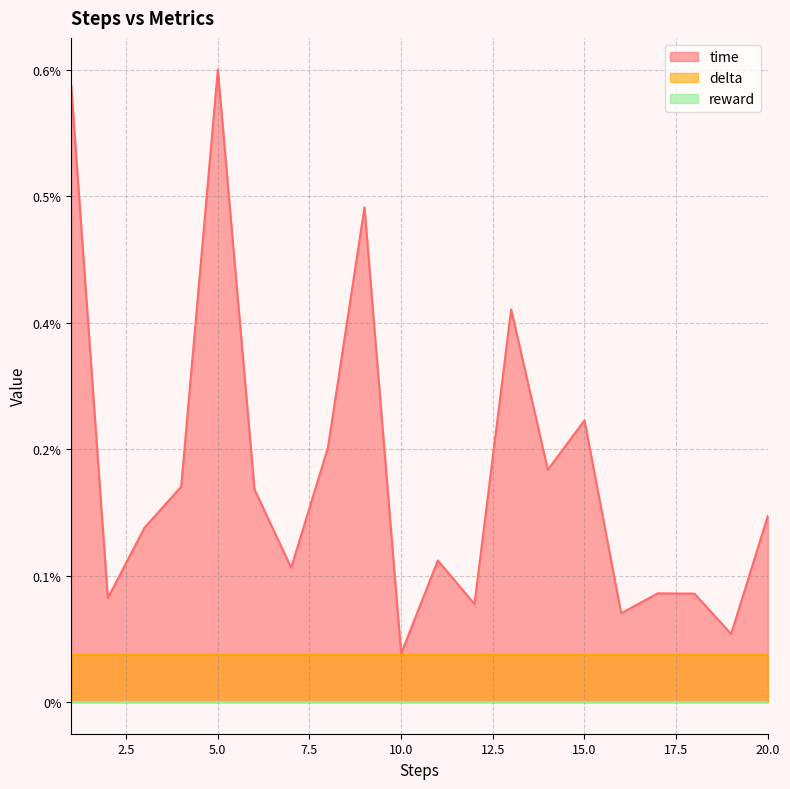

List the series in order of their peak value, lowest first.

reward, delta, time